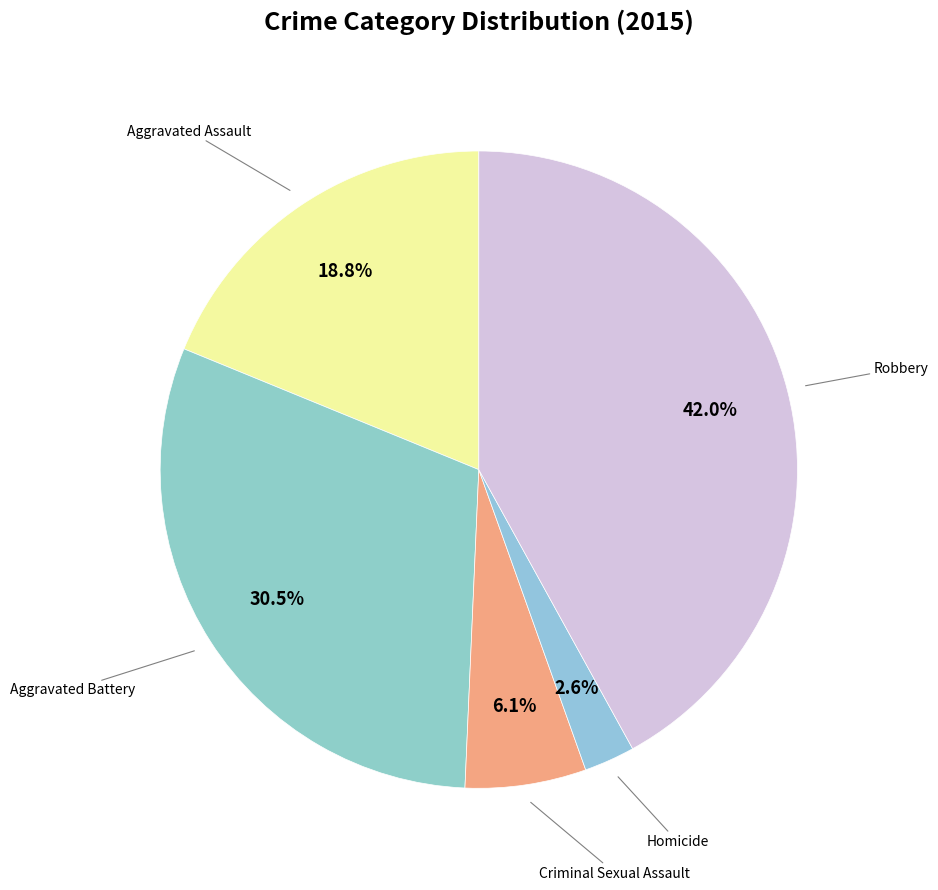

Do Homicide and Aggravated Battery together represent more than half of the pie?

No